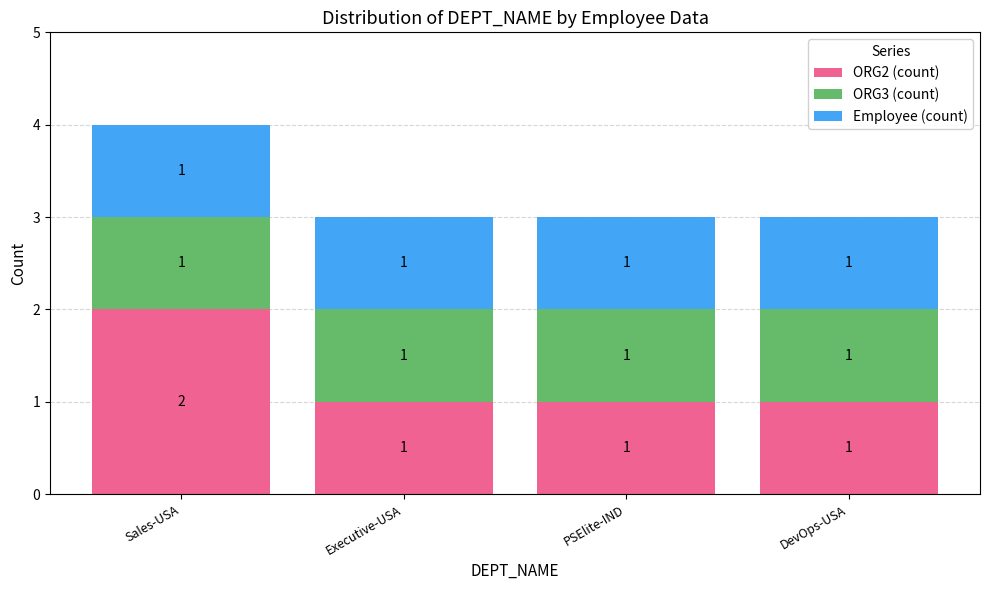

At which category is the sum across all series the highest?

Sales-USA